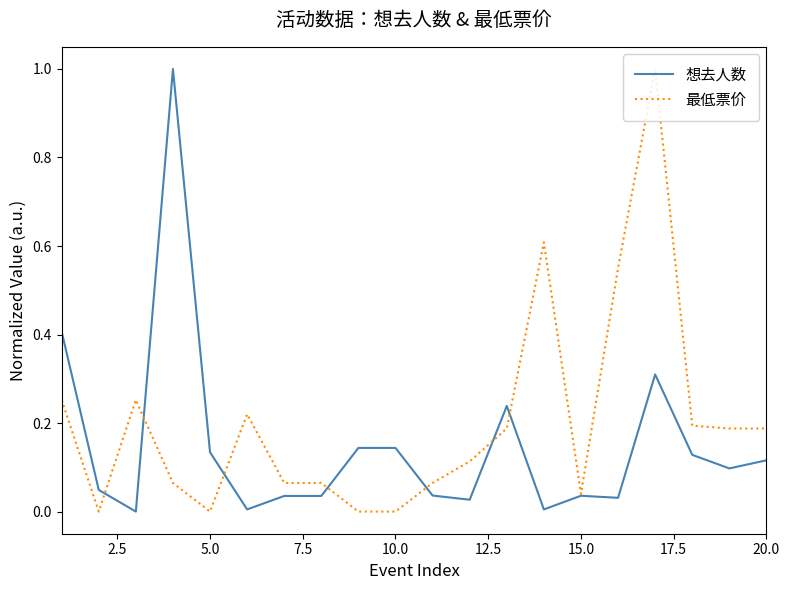

True or false: 想去人数 has more than 2 interior local peaks.

True